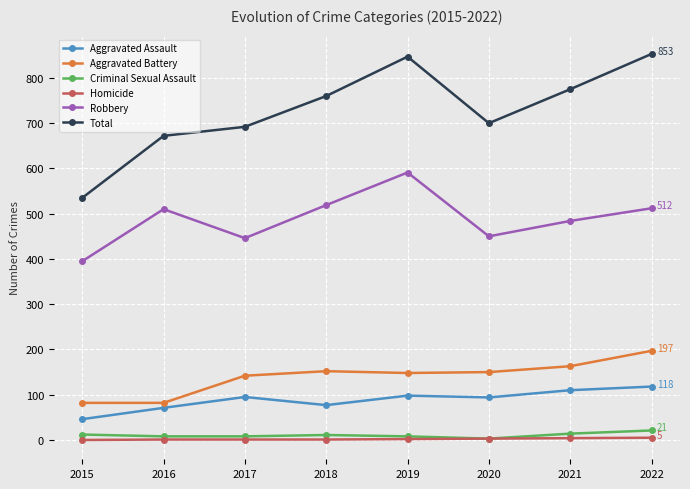

Which series has the largest total across all categories?

Total